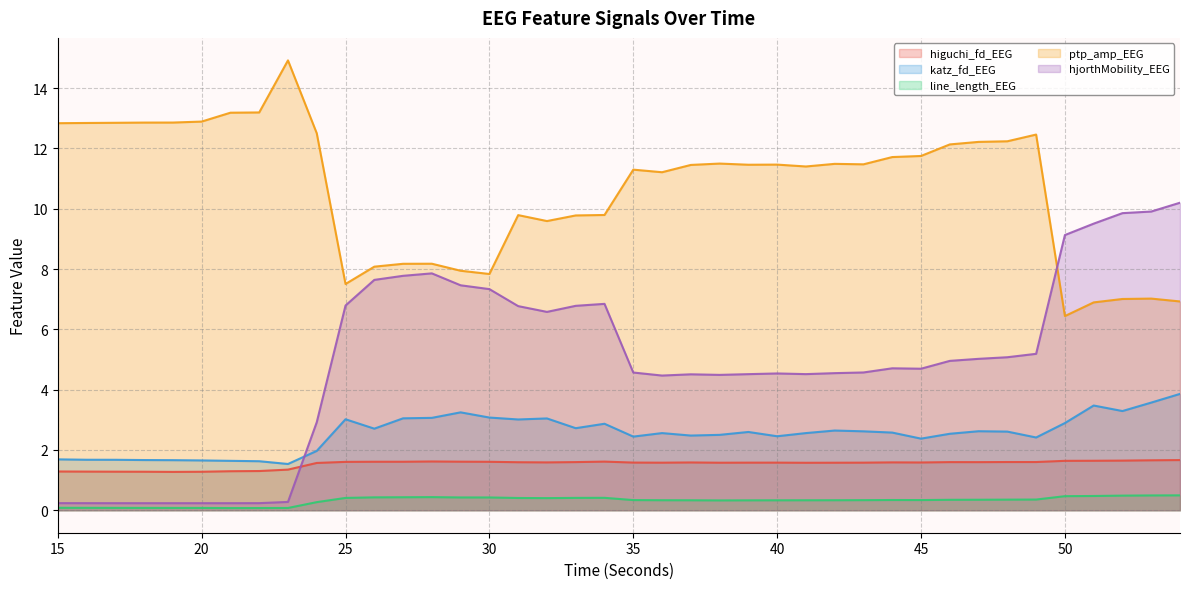

True or false: ptp_amp_EEG and line_length_EEG intersect in this chart.

False